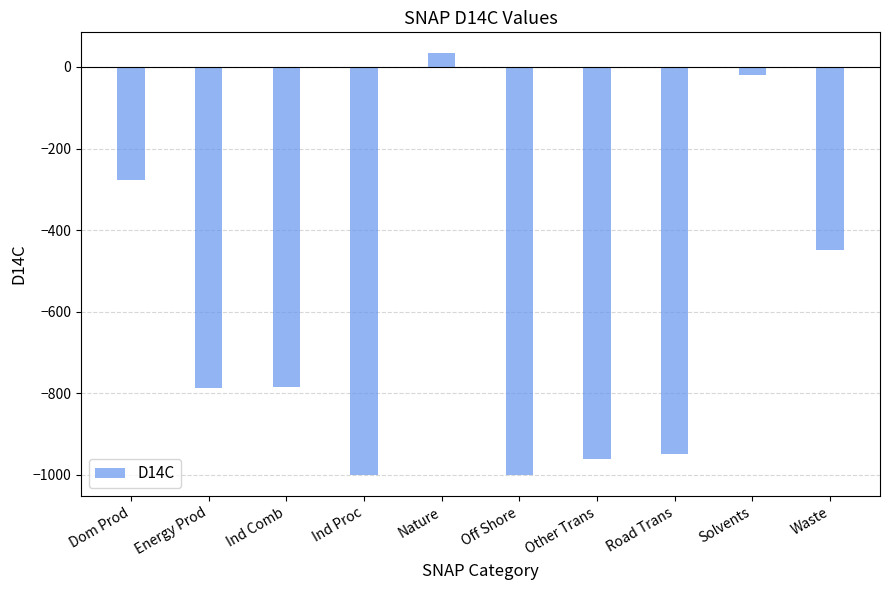

Which has a higher value, Dom Prod or Off Shore?

Dom Prod